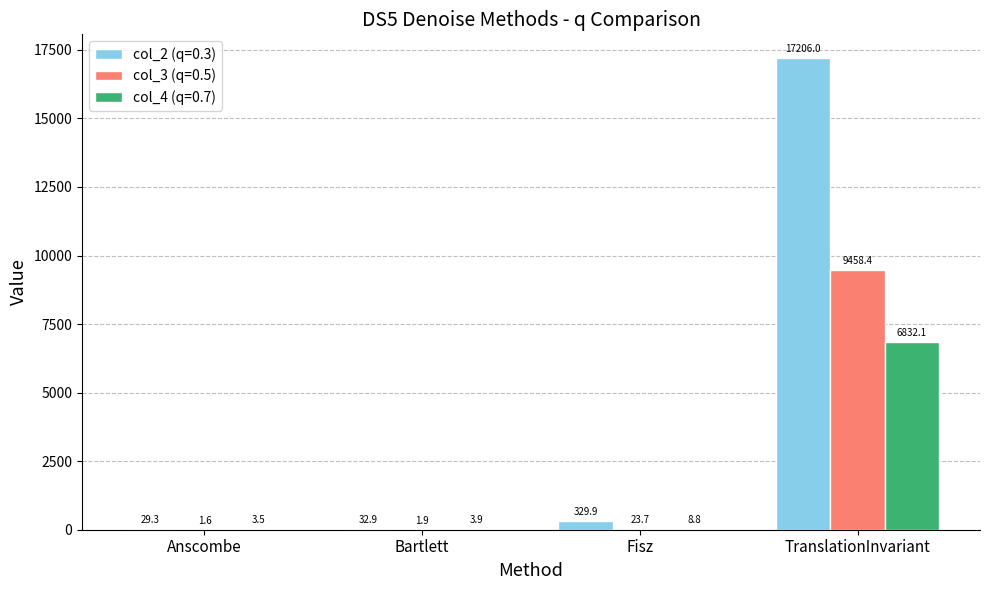

What is the difference between the col_4 (q=0.7) values at TranslationInvariant and Anscombe?

6828.6